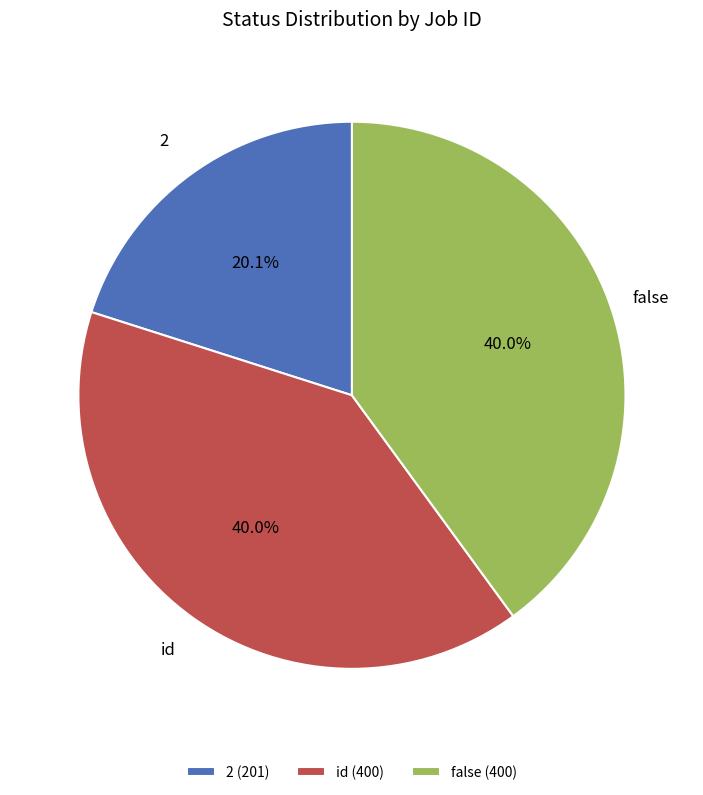

Is it true that false (400) is 47% of the pie?

False